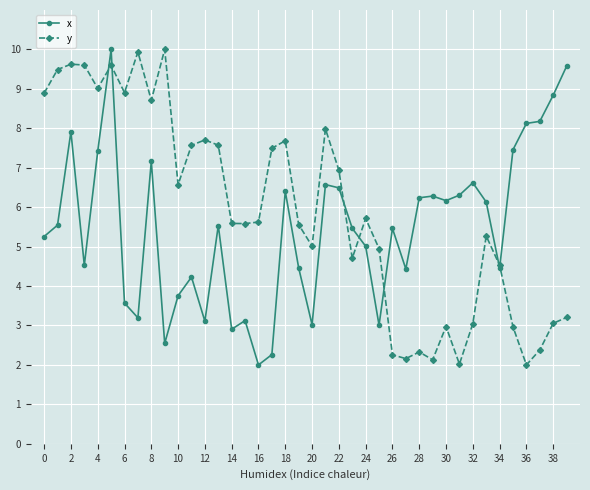

What is the highest value of the y series?

10.0